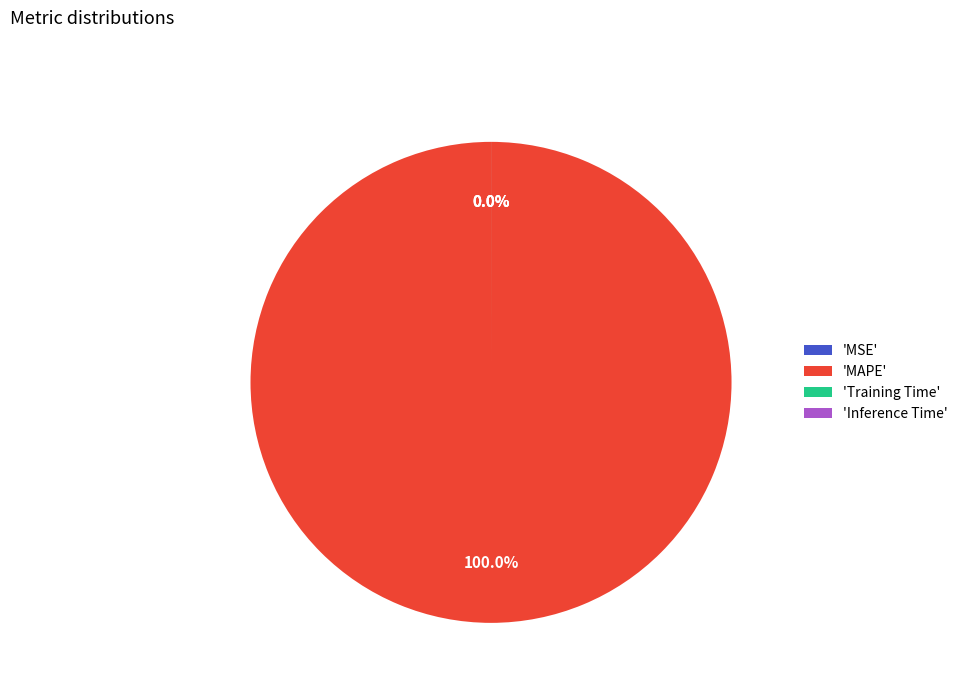

To the nearest percent, what is the average slice percentage?

25%